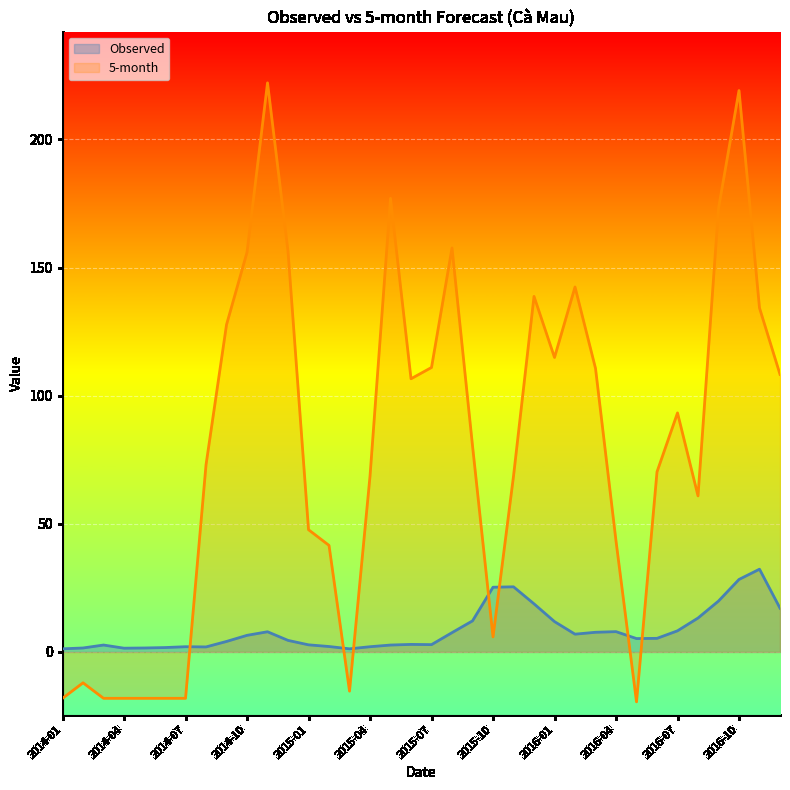

The value of Observed at 2016-03 is 2.2. True or false?

False